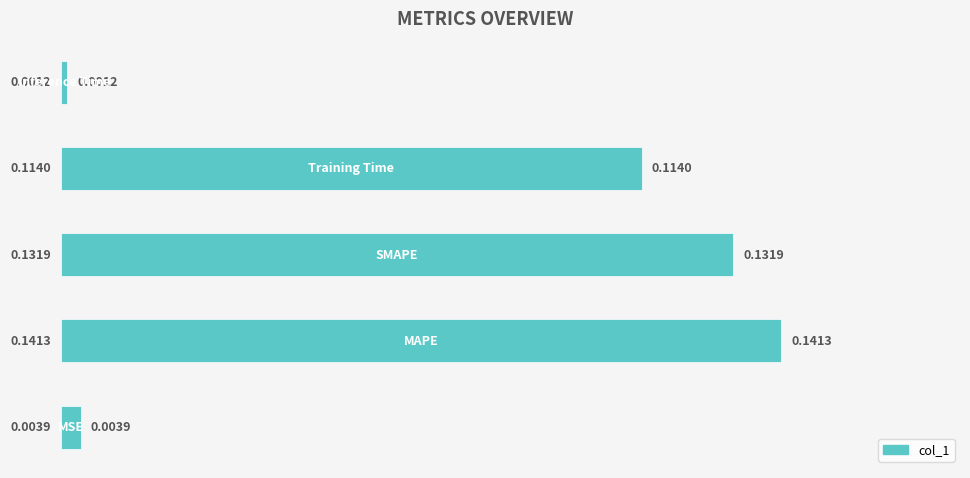

What is the sum of all values?

0.4